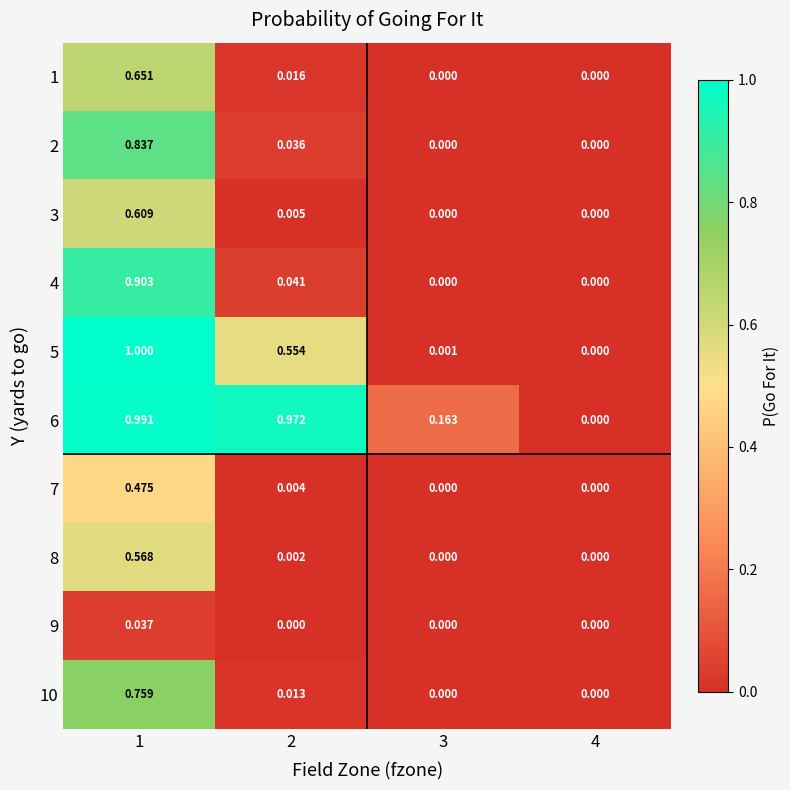

Which series has the largest total across all categories?

6